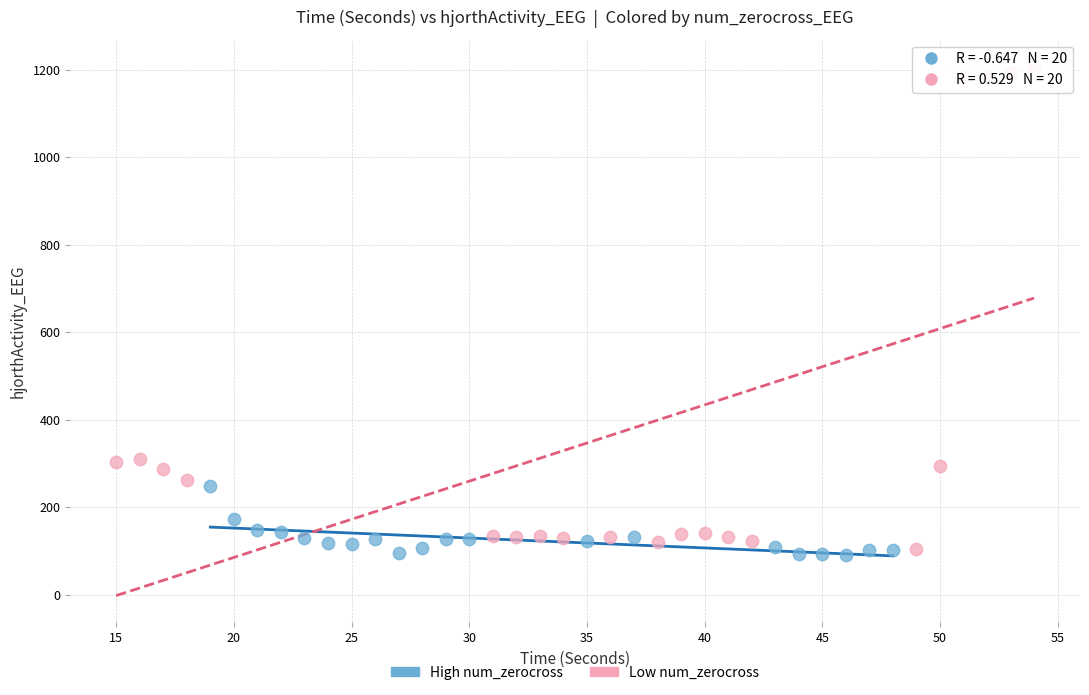

Which series reaches the maximum Y coordinate?

Low num_zerocross